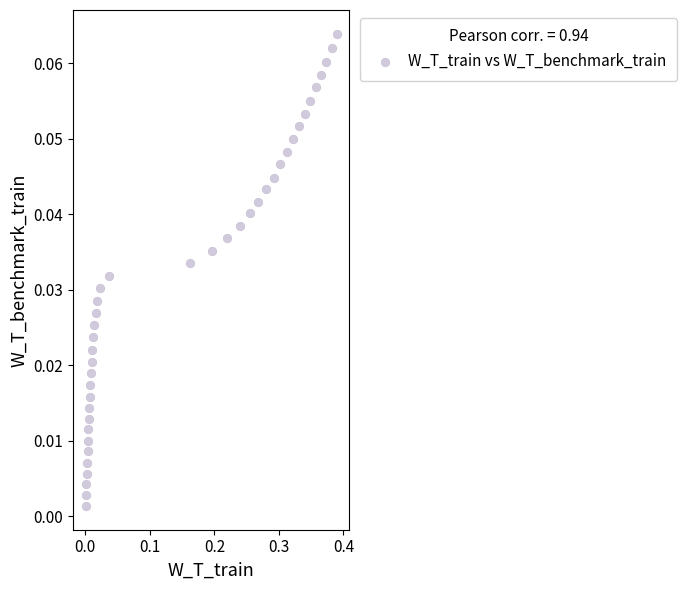

What is the range of X values (max minus min)?

0.4